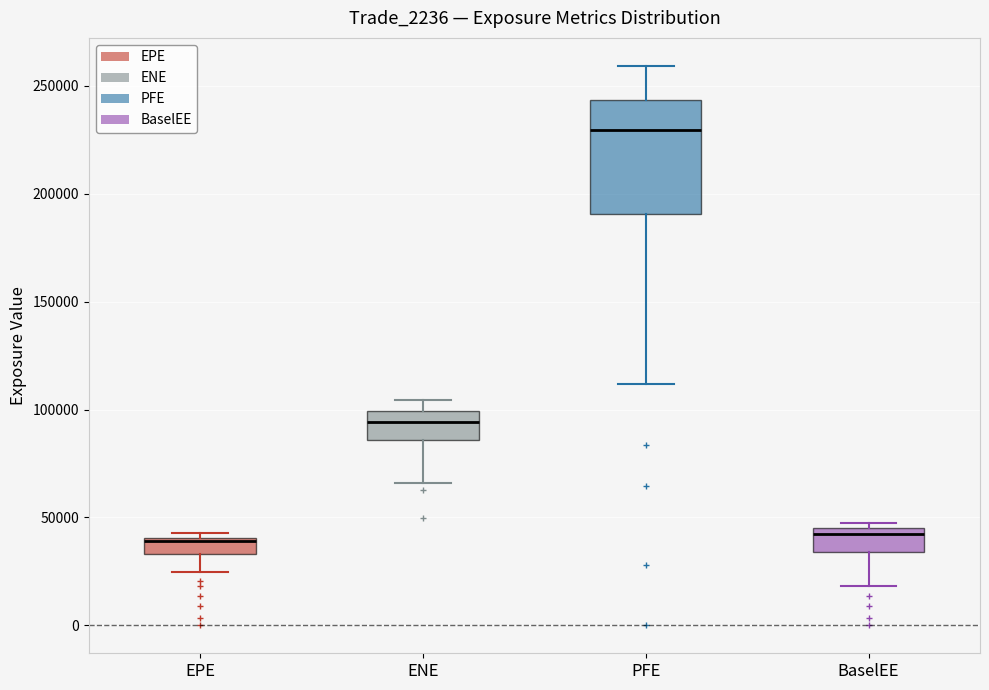

Which box has the highest median line?

PFE